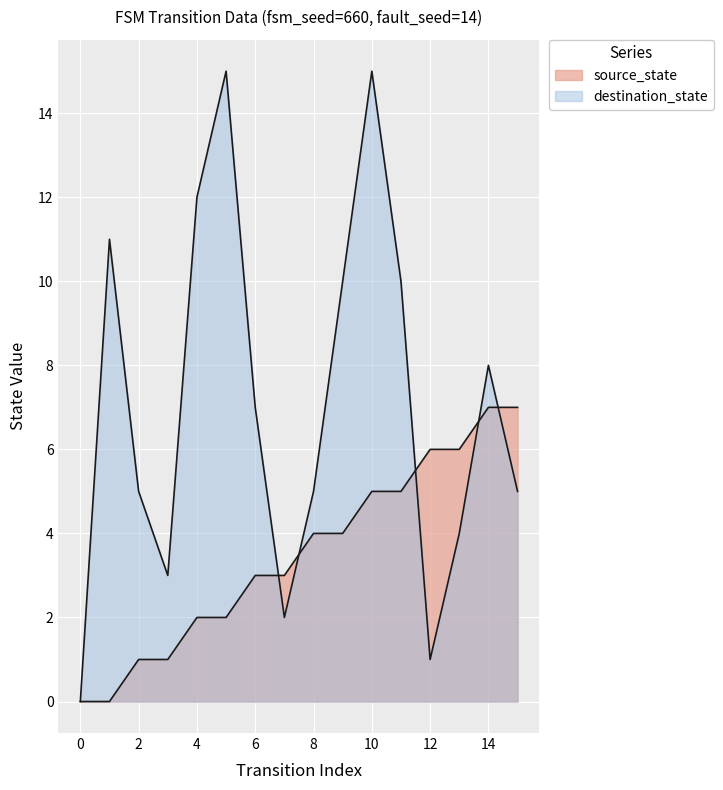

Read the source_state value at 10.

5